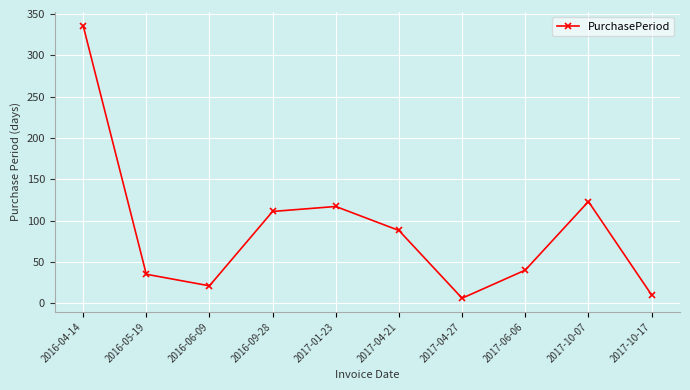

Count the number of data series in this chart.

1